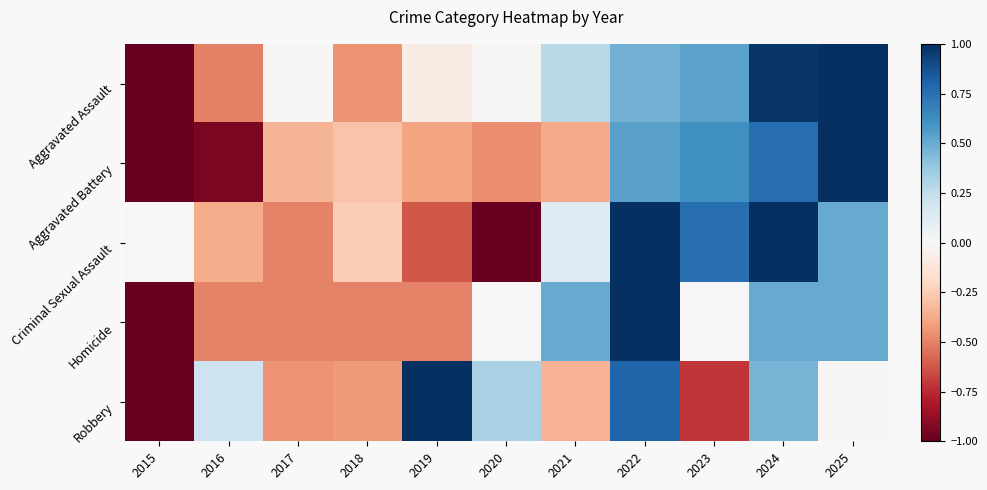

Rank the series by their maximum value, from highest to lowest.

Aggravated Assault, Aggravated Battery, Criminal Sexual Assault, Homicide, Robbery